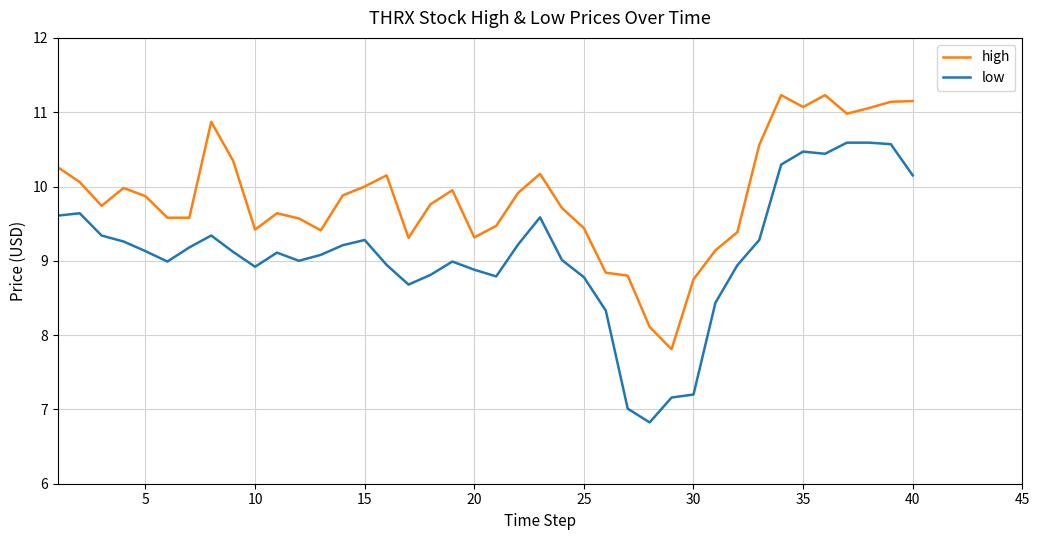

What is the greatest value displayed?

11.2